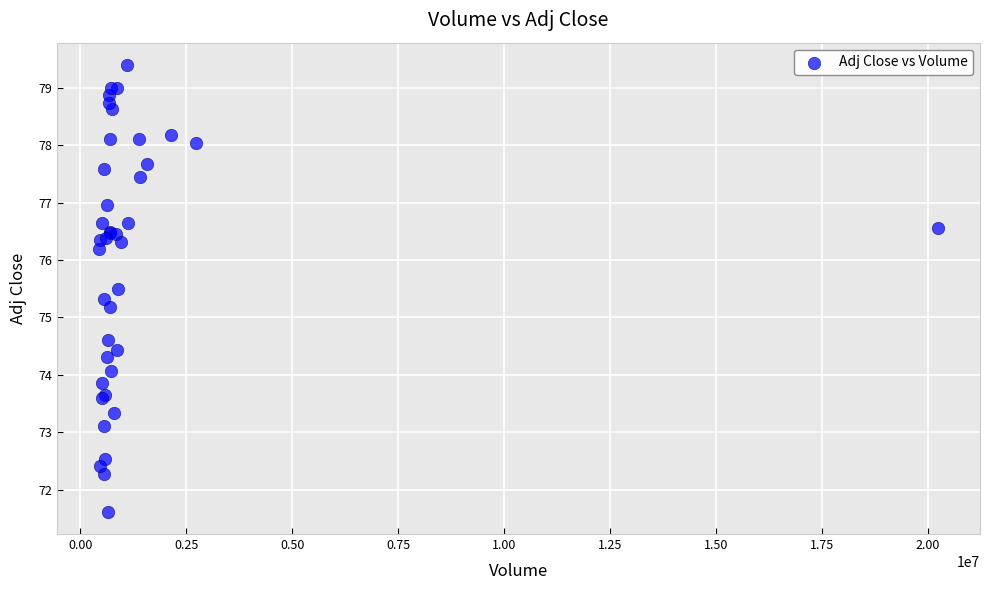

What Y value in the scatter plot is closest to 75?

75.2